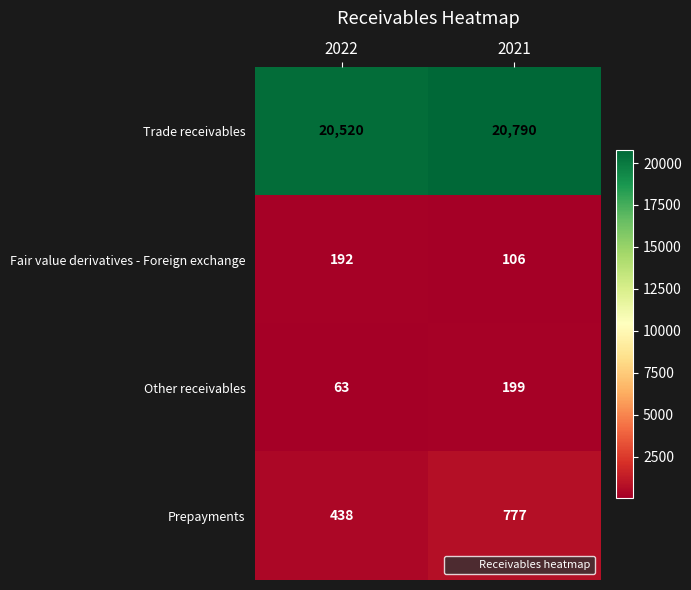

List the series in order of their peak value, highest first.

Trade receivables, Prepayments, Other receivables, Fair value derivatives - Foreign exchange